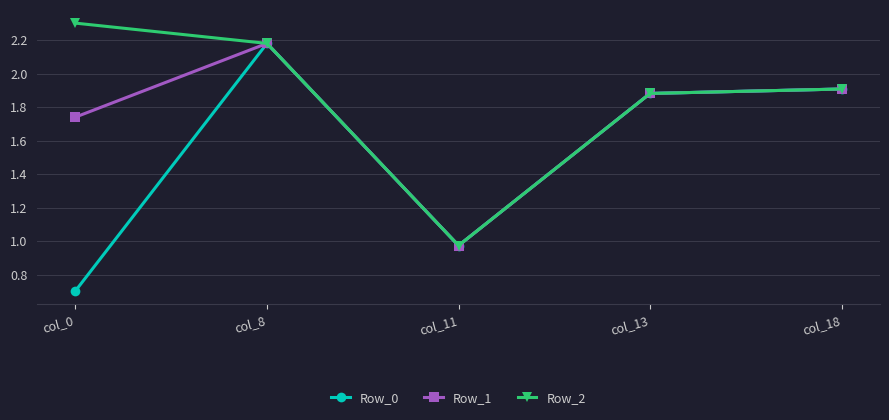

Between col_0 and col_11, which series saw the biggest shift?

Row_2